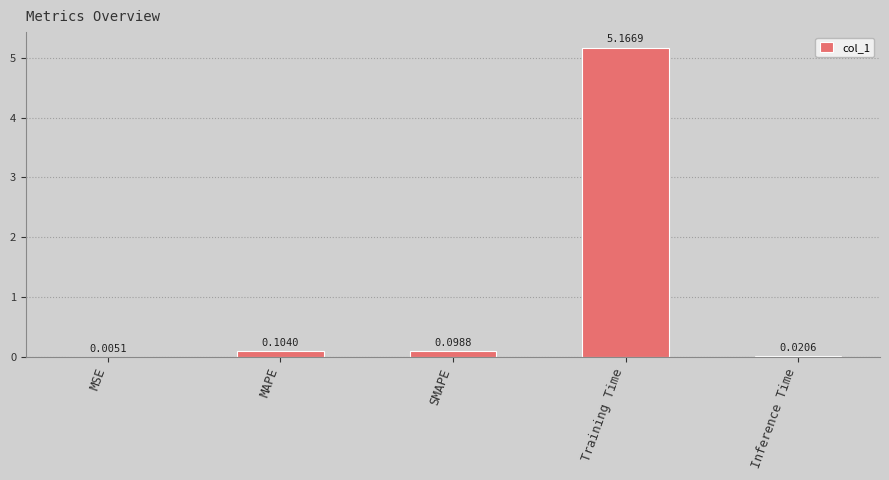

How many series are shown in this chart?

1